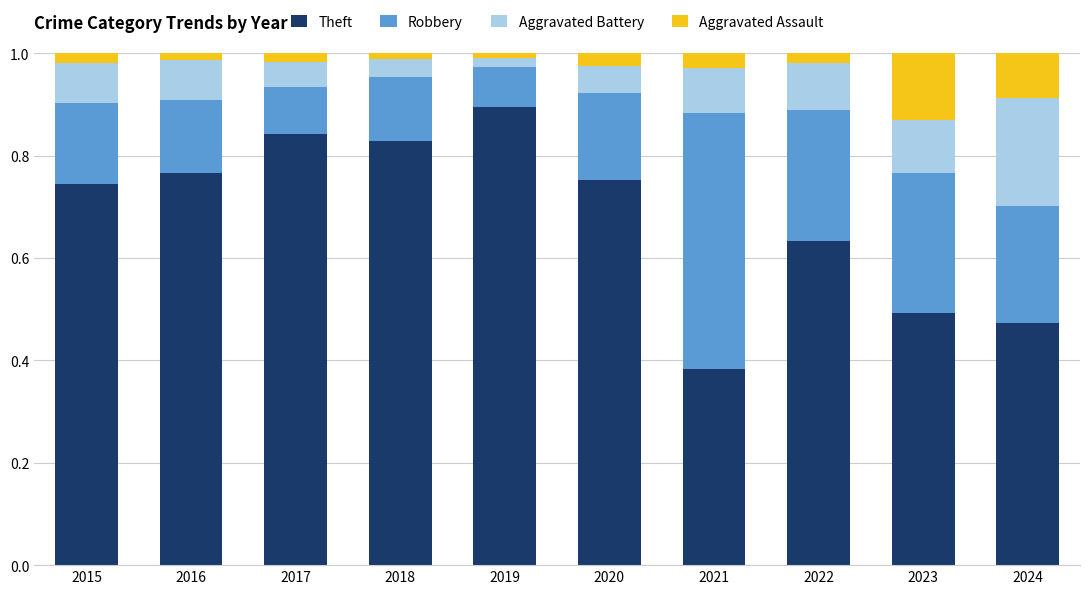

What is the sum of the Theft values at 2024 and 2021?

0.9